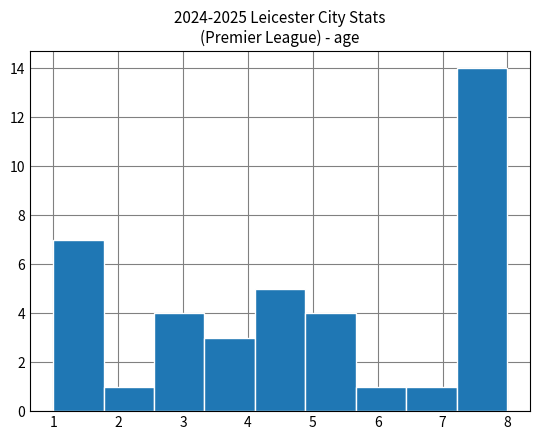

Reading left to right, transcribe this chart: for each bar, give the range it covers on the x-axis and its height. Neither the bar edges nor the heights are printed on the chart, so give them approximately, as read against the axes.

1.0 to 1.8: 7
1.8 to 2.6: 1
2.6 to 3.3: 4
3.3 to 4.1: 3
4.1 to 4.9: 5
4.9 to 5.7: 4
5.7 to 6.4: 1
6.4 to 7.2: 1
7.2 to 8.0: 14